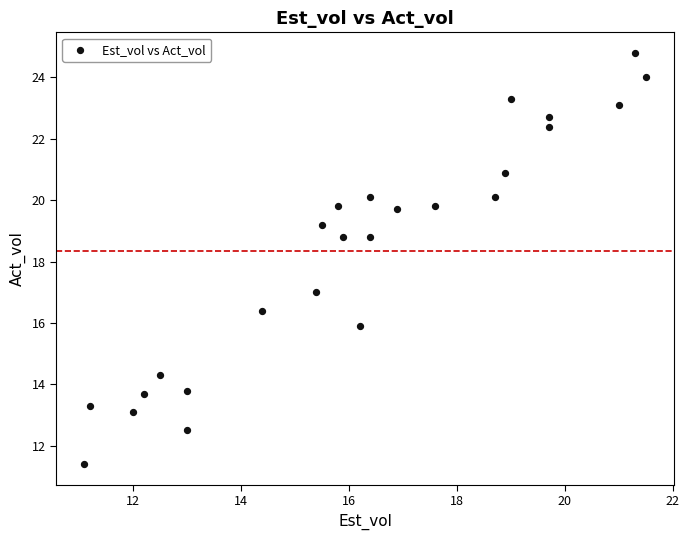

What is the range of X values (max minus min)?

10.4